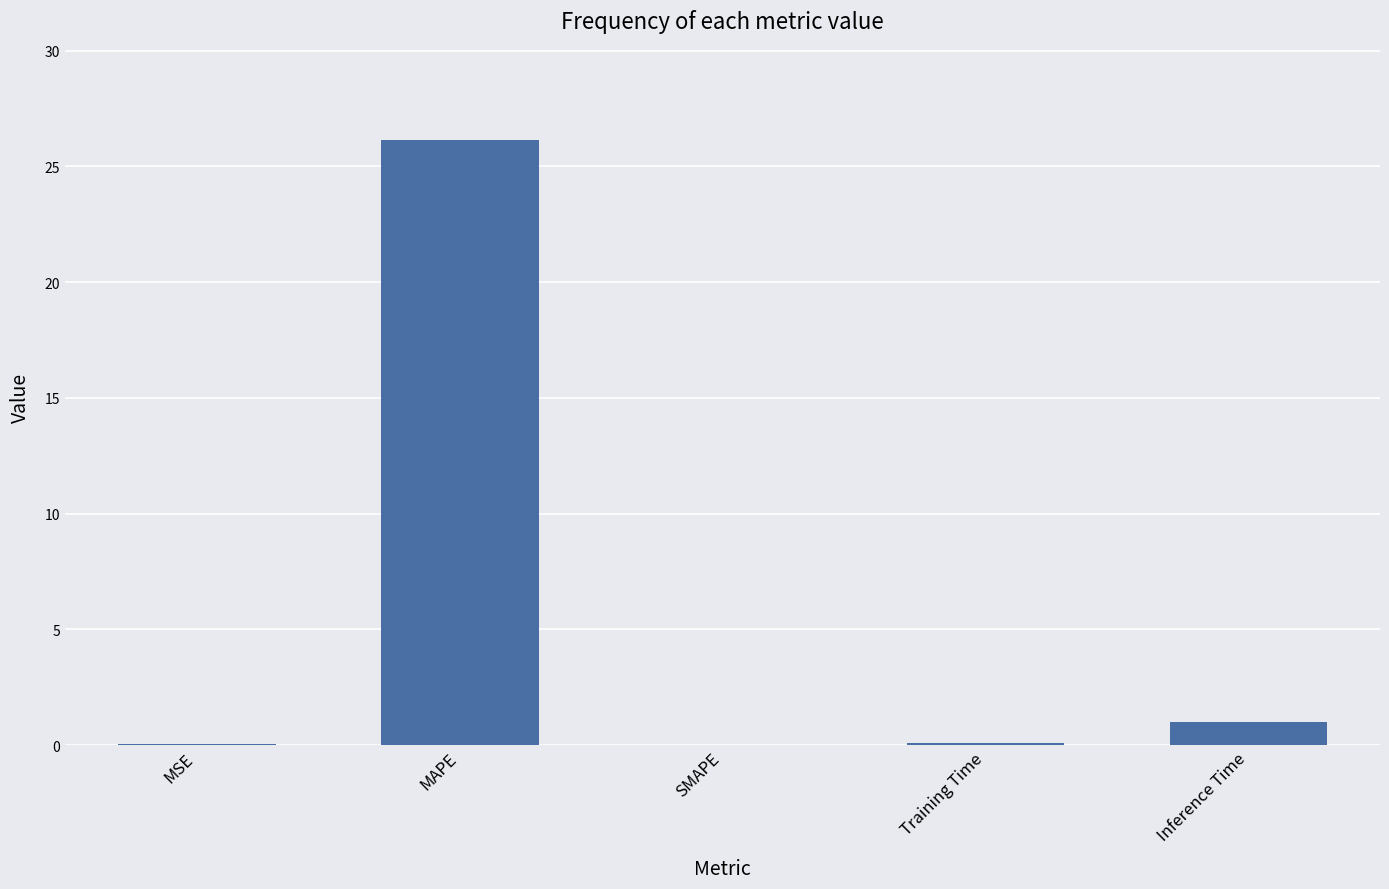

What value does the data have at Inference Time?

1.0